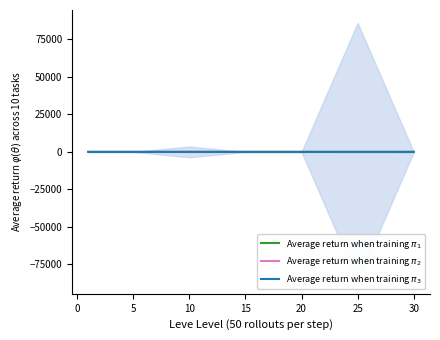

Which series has the largest total across all categories?

Average return when training $\pi_1$